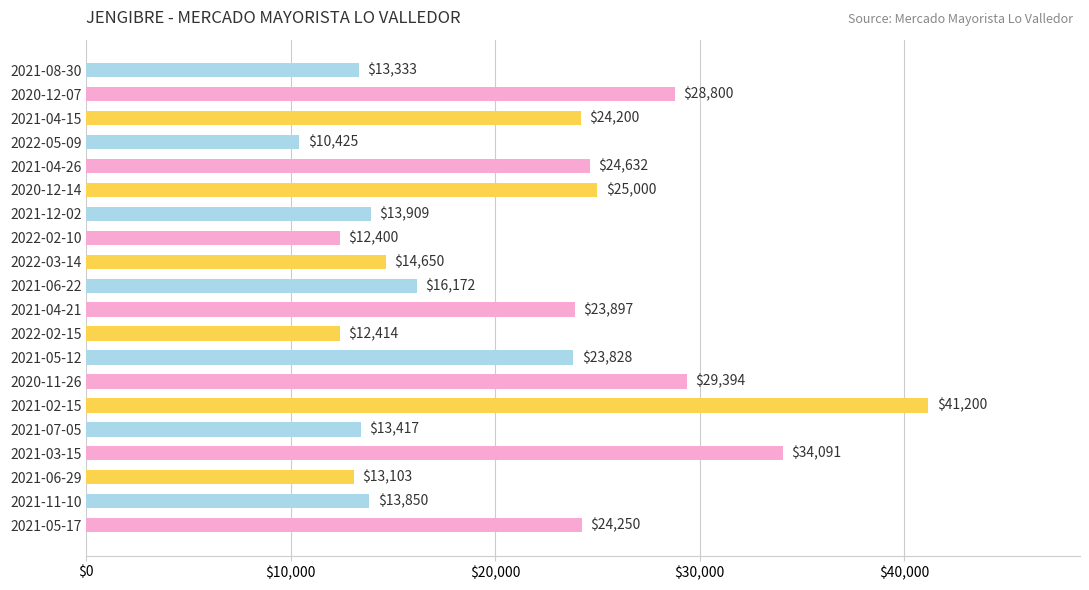

What is the greatest value displayed?

41200